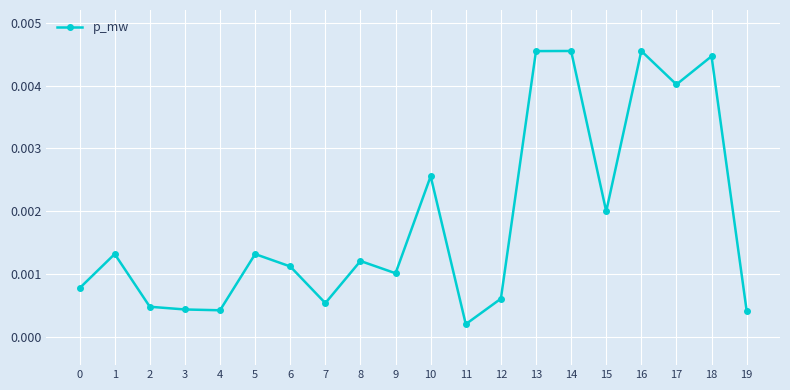

Where is the first local maximum?

1